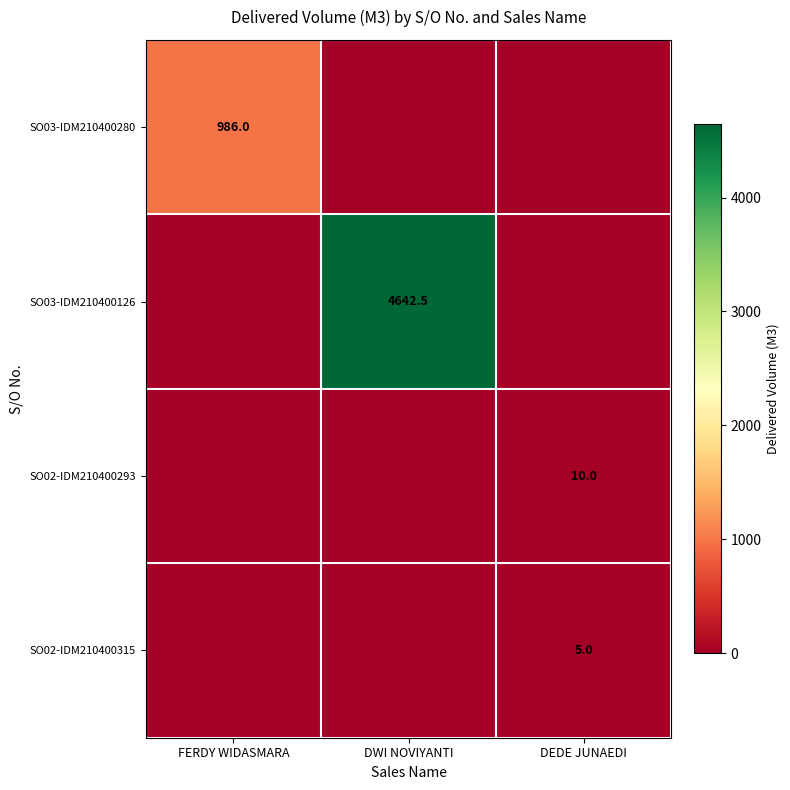

What is the total value across all series at DEDE JUNAEDI?

15.0